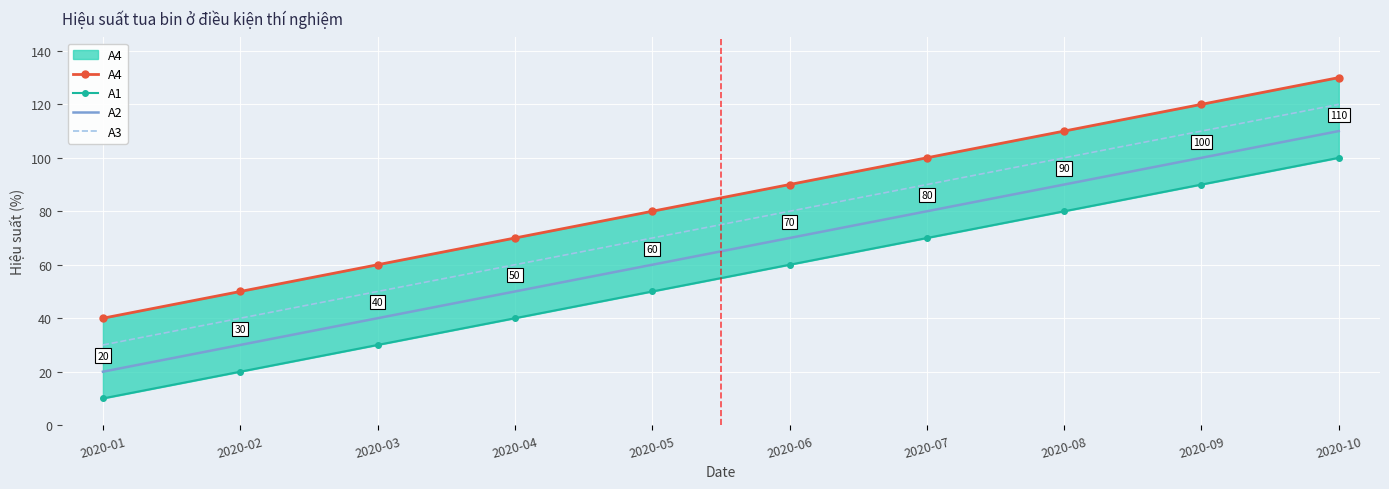

Where does the A2 series first go above 70?

2020-07